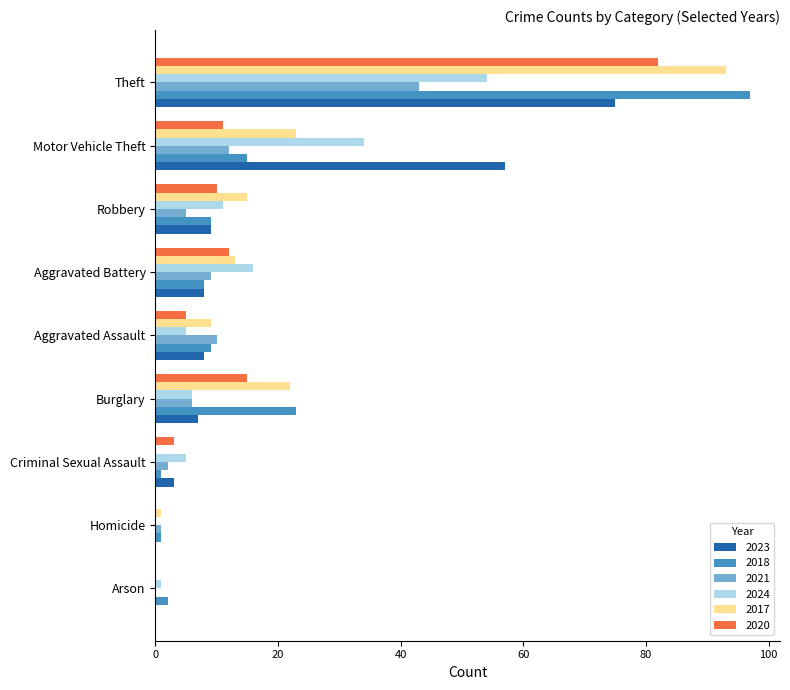

The 2018 series shows 23 at Burglary. True or false?

True